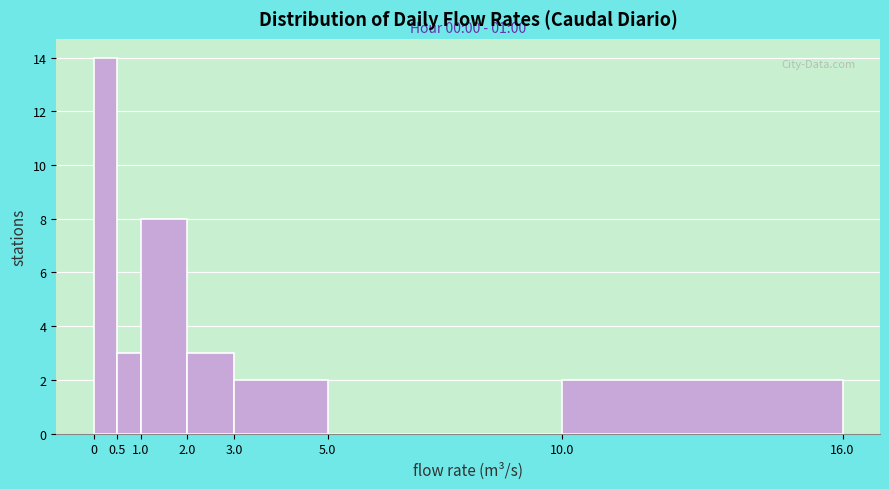

Which range on the x-axis has the tallest bar?

0 to 0.5